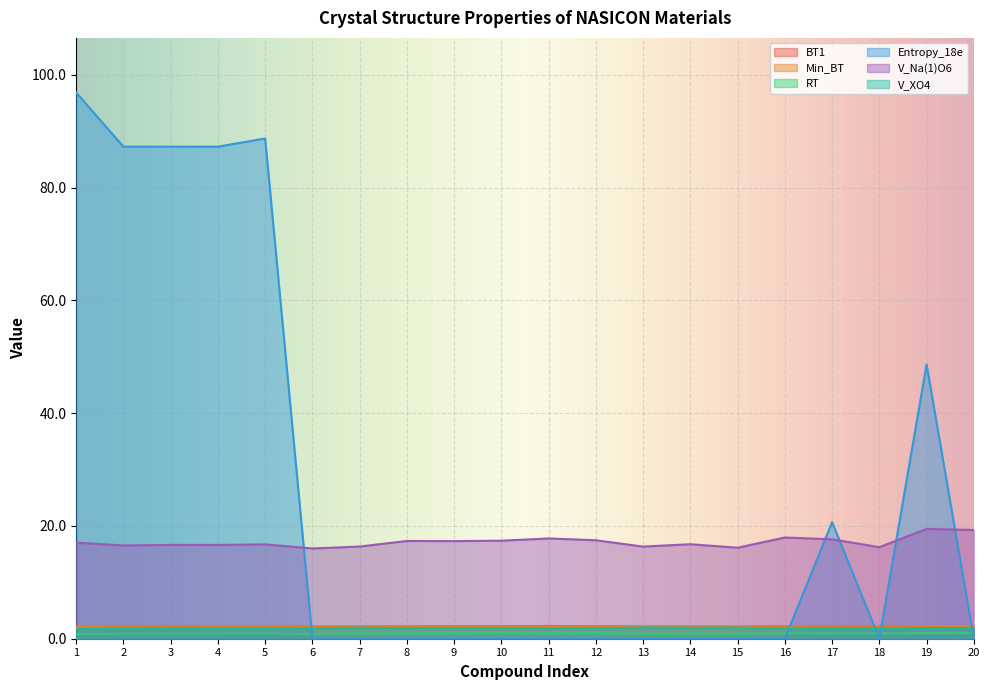

True or false: V_Na(1)O6 and BT1 cross at least once.

False